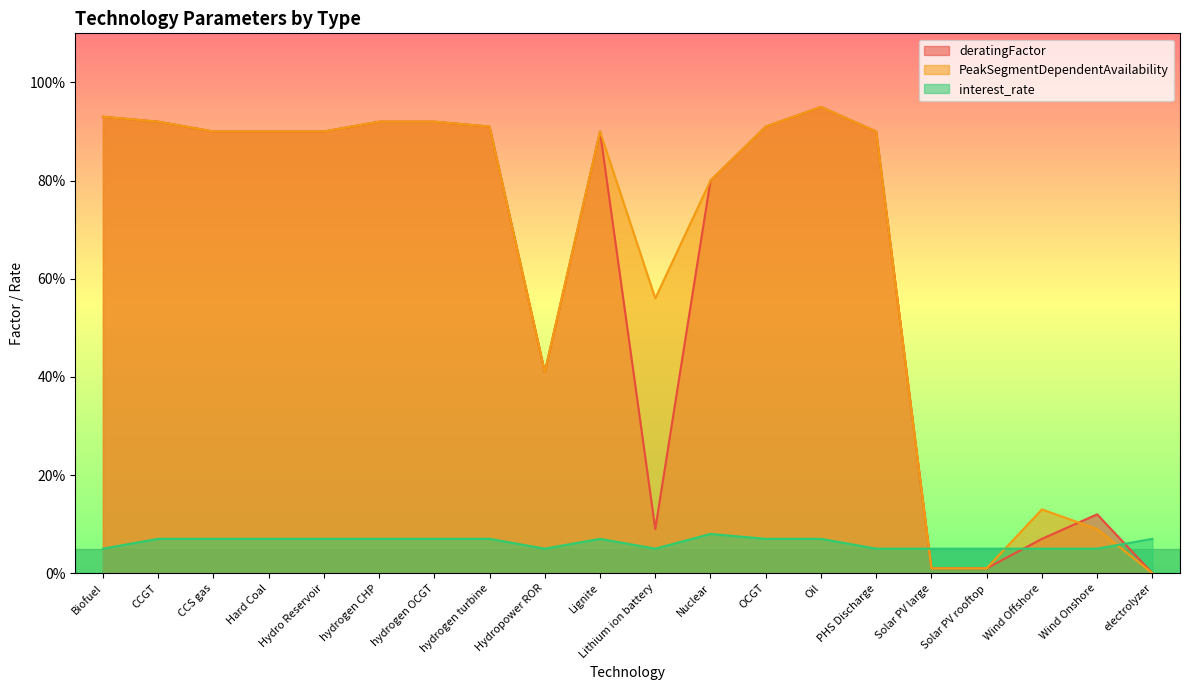

How many intersections are there between PeakSegmentDependentAvailability and interest_rate?

3